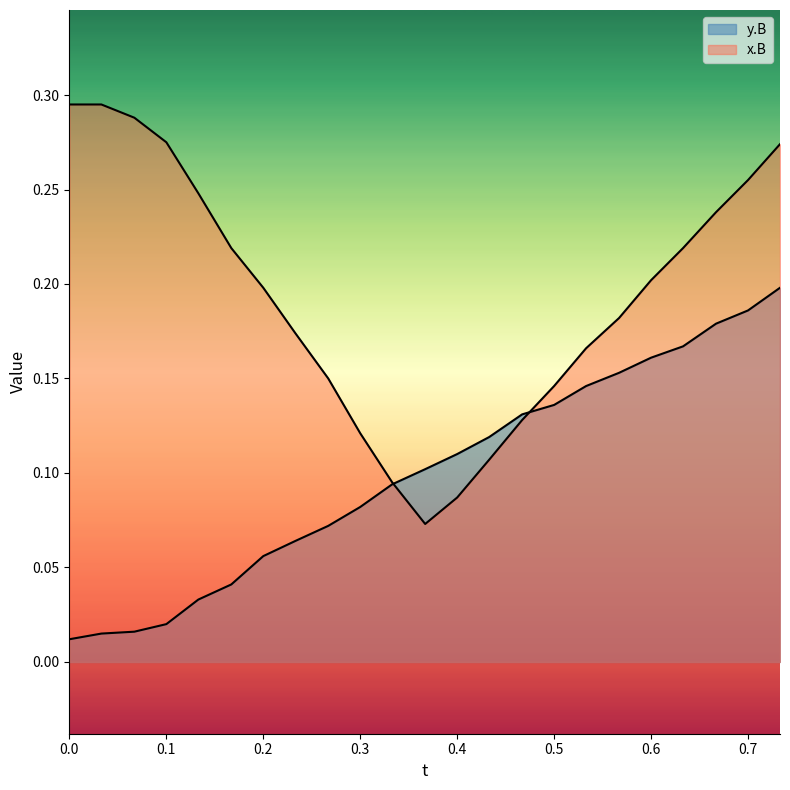

What is the difference between the x.B values at 0.1 and 0.567?

0.1